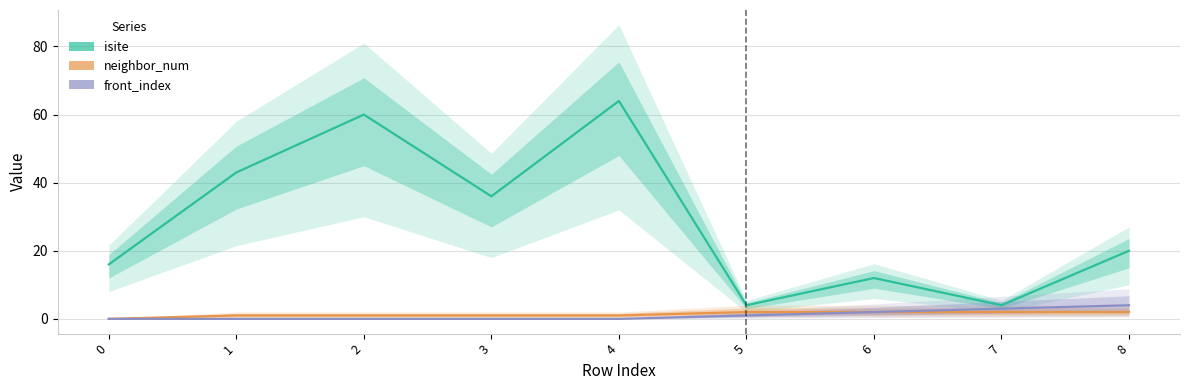

Reading left to right, extract all data points from this chart.

isite: 0=16	1=43	2=60	3=36	4=64	5=4	6=12	7=4	8=20
neighbor_num: 0=0	1=1	2=1	3=1	4=1	5=2	6=2	7=2	8=2
front_index: 0=0	1=0	2=0	3=0	4=0	5=1	6=2	7=3	8=4